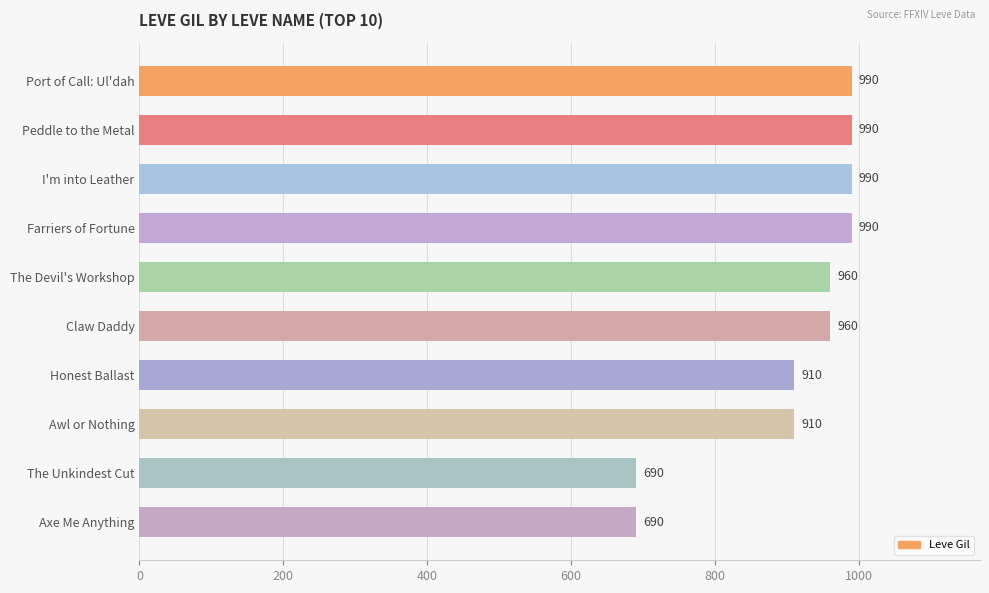

What value does the data have at Peddle to the Metal, to the nearest 10?

990